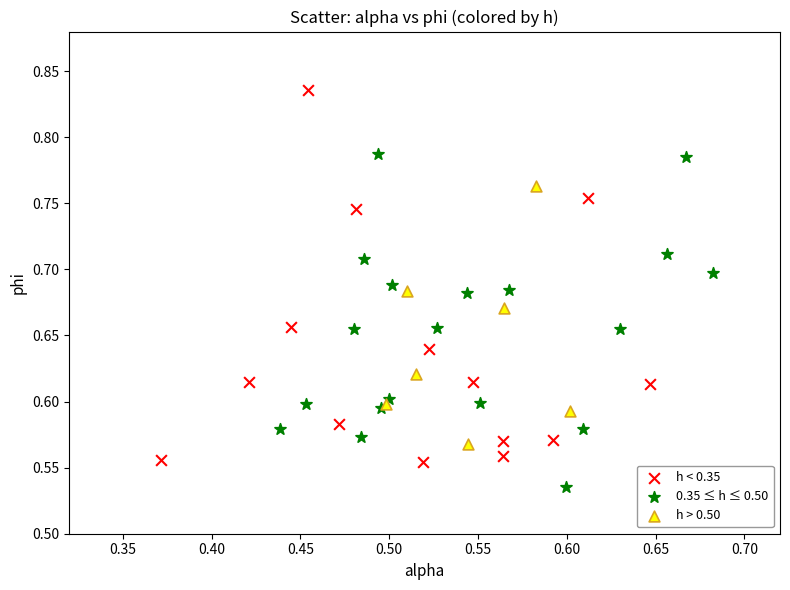

Which series has the widest spread of Y values?

h < 0.35